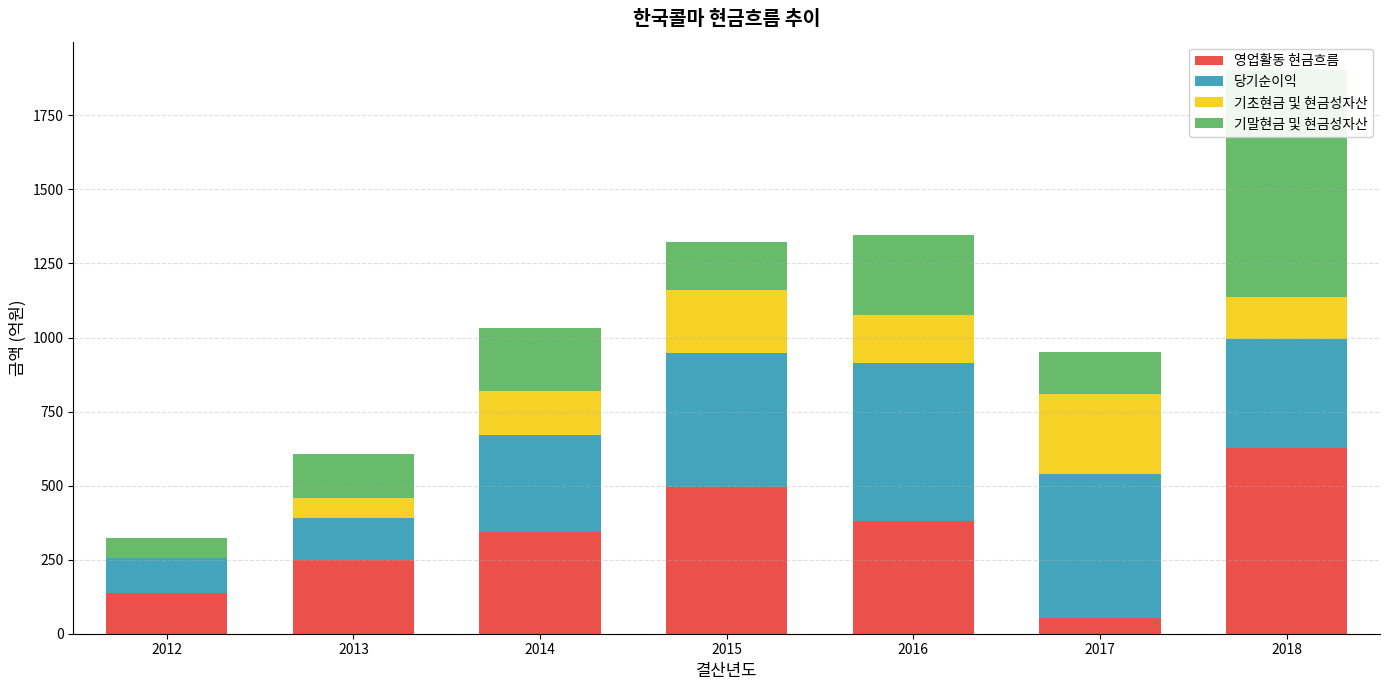

Are the bars horizontal?

No